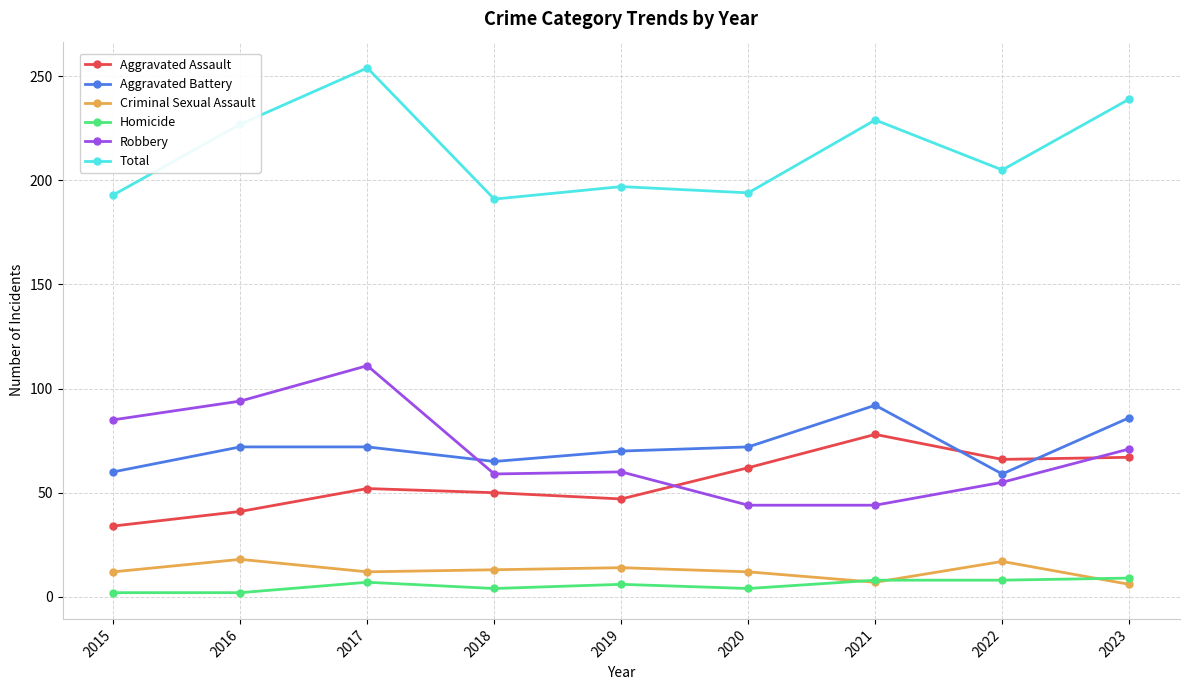

Does the chart have visible grid lines?

Yes